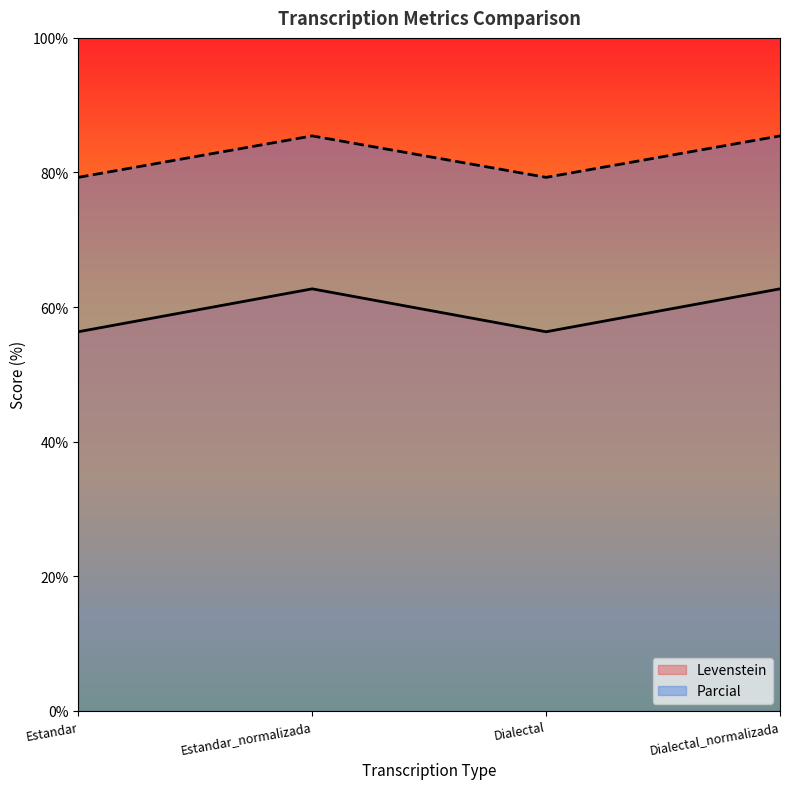

Count the number of categories in the chart.

4